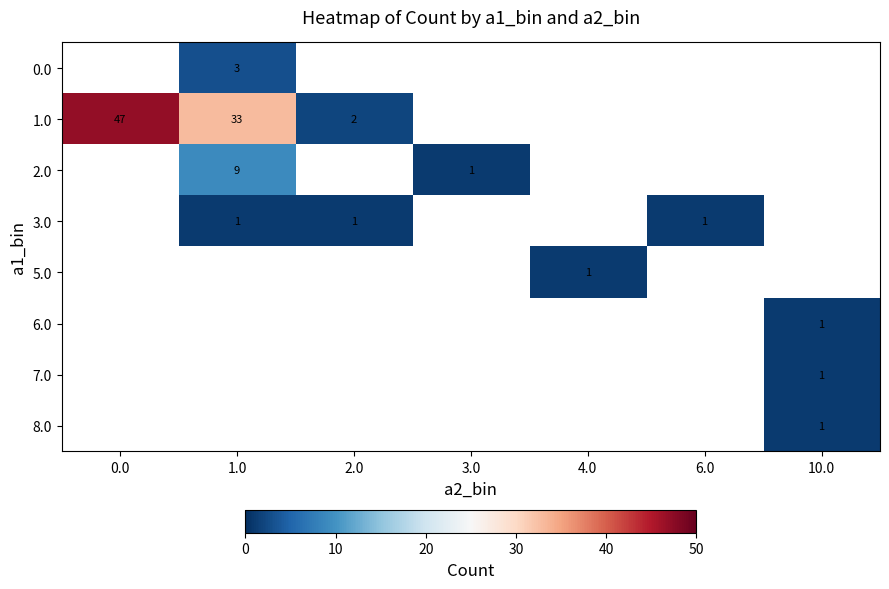

The 5.0 series shows 1 at 4.0. True or false?

True